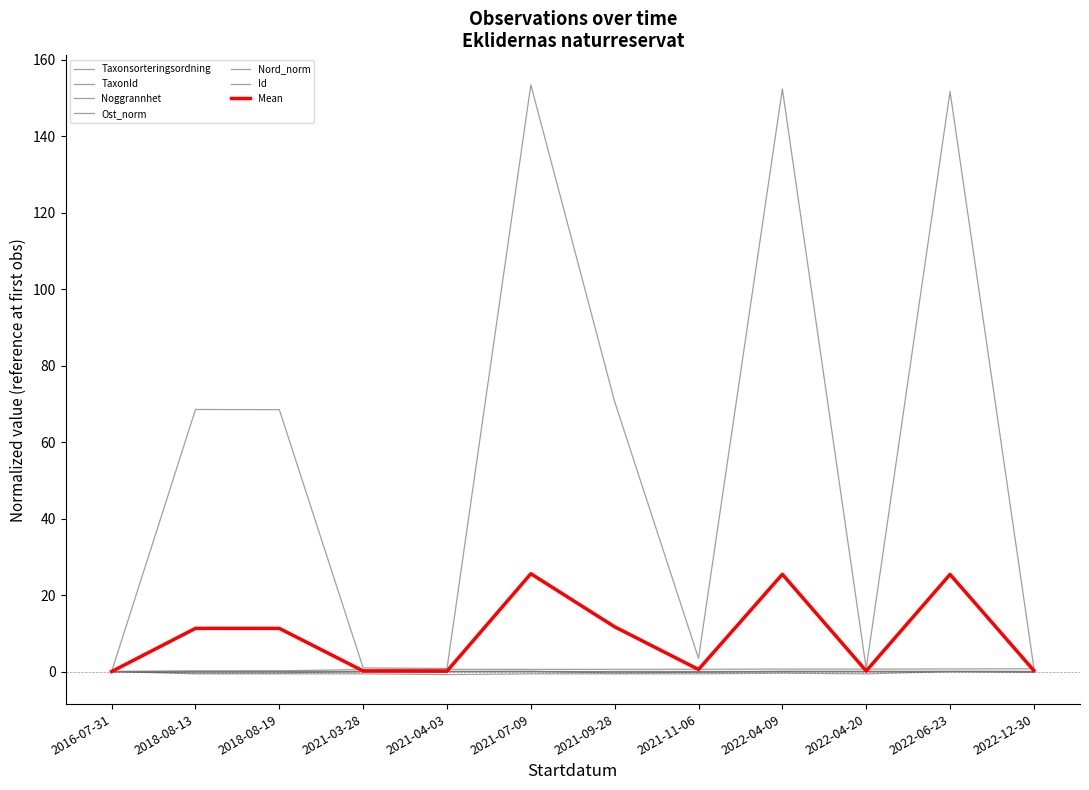

What is the difference between the maximum and second lowest values in the TaxonId series?

152.6